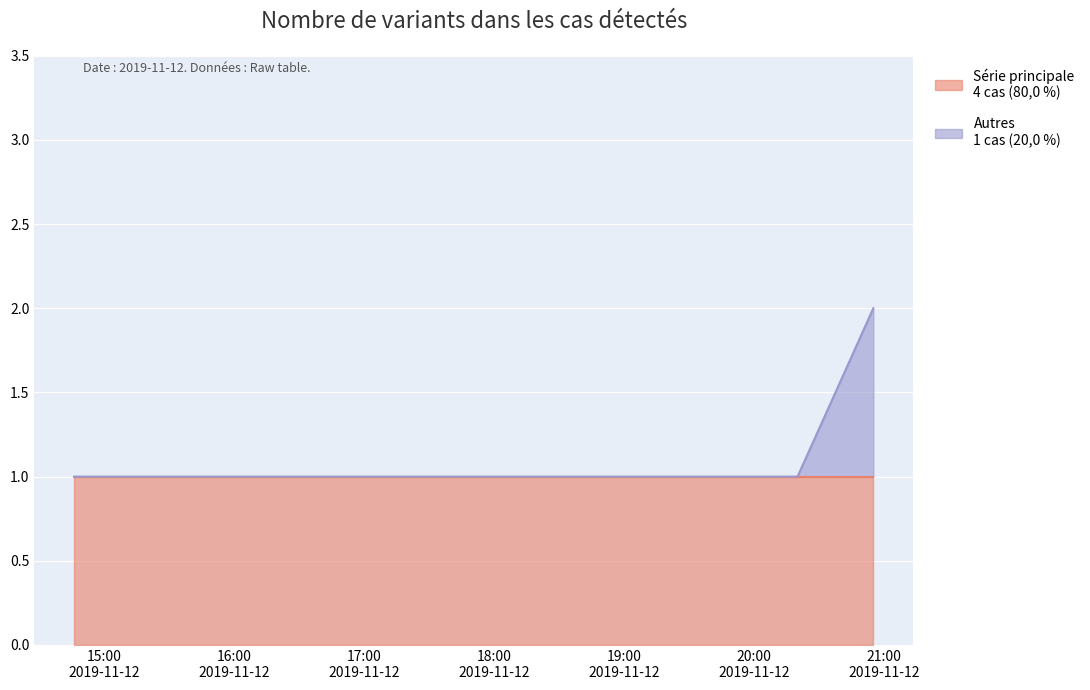

List the labels in order of value, smallest first.

2019-11-12 14:46:00, 2019-11-12 20:09:00, 2019-11-12 20:20:00, 2019-11-12 20:55:00